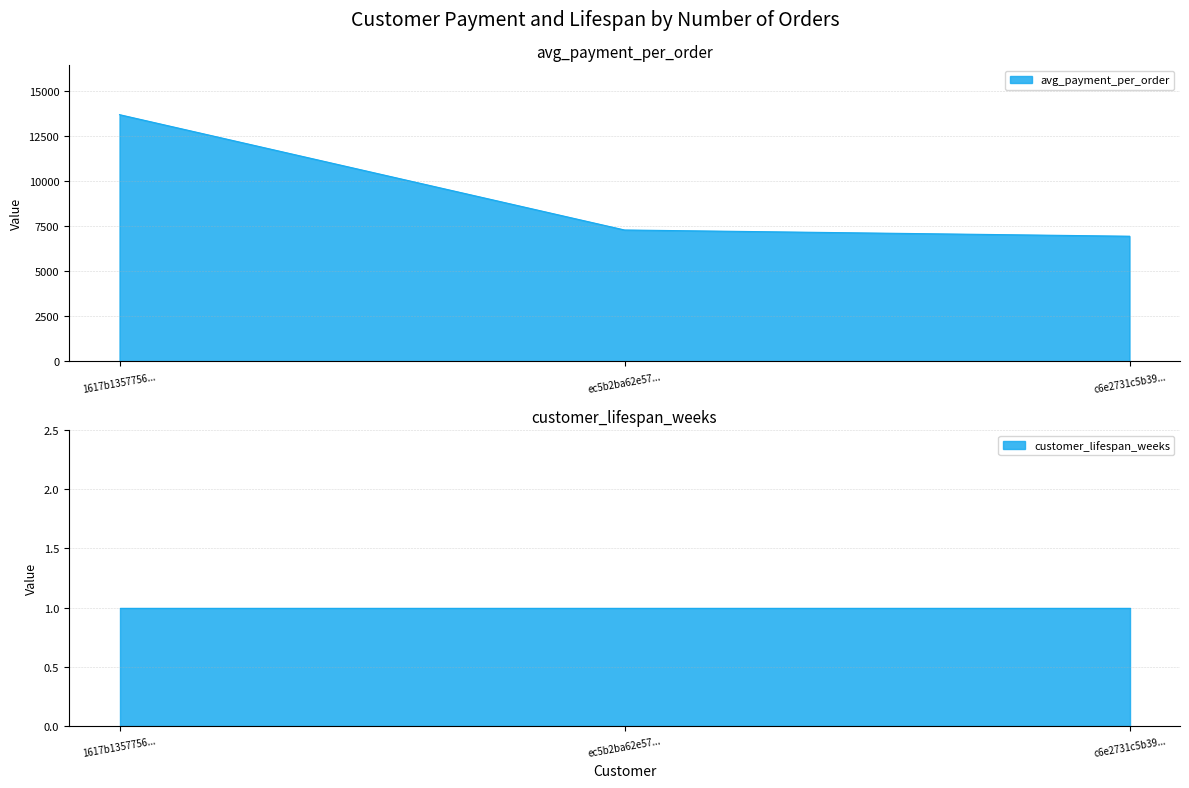

What is the maximum value shown in the chart?

13664.1